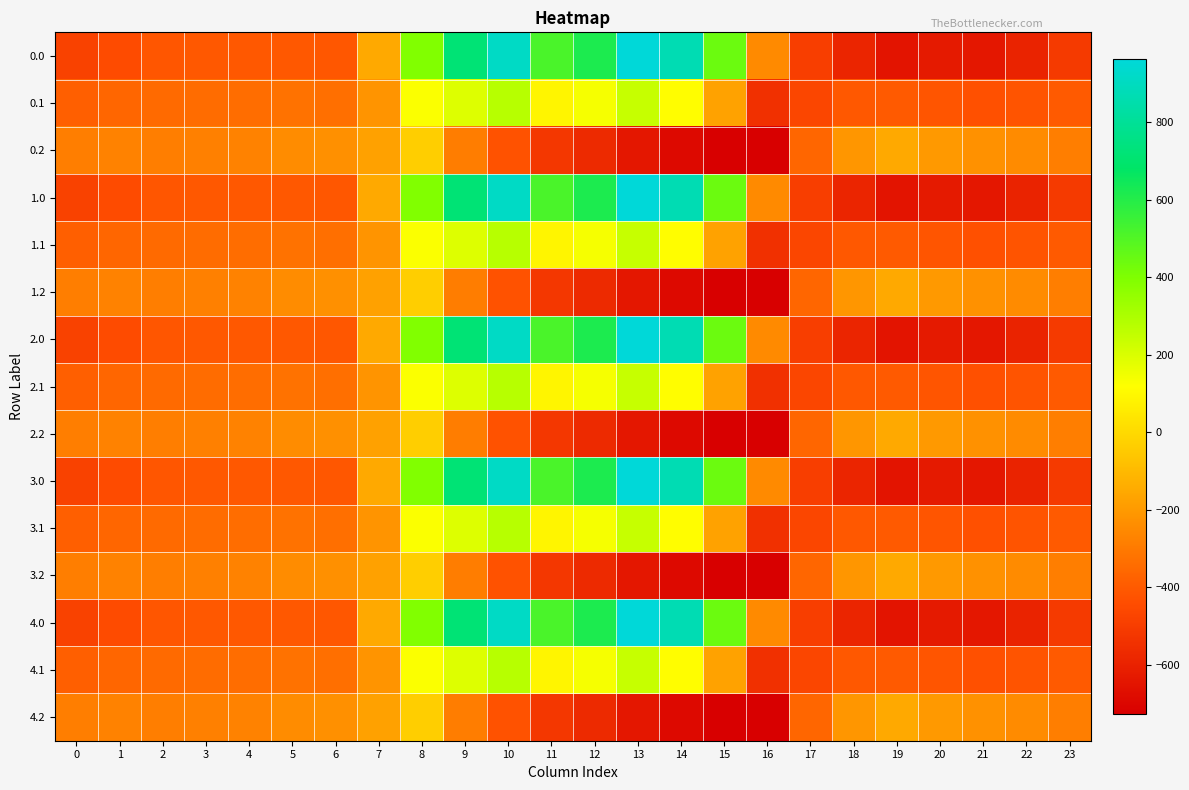

Count the number of data series in this chart.

15